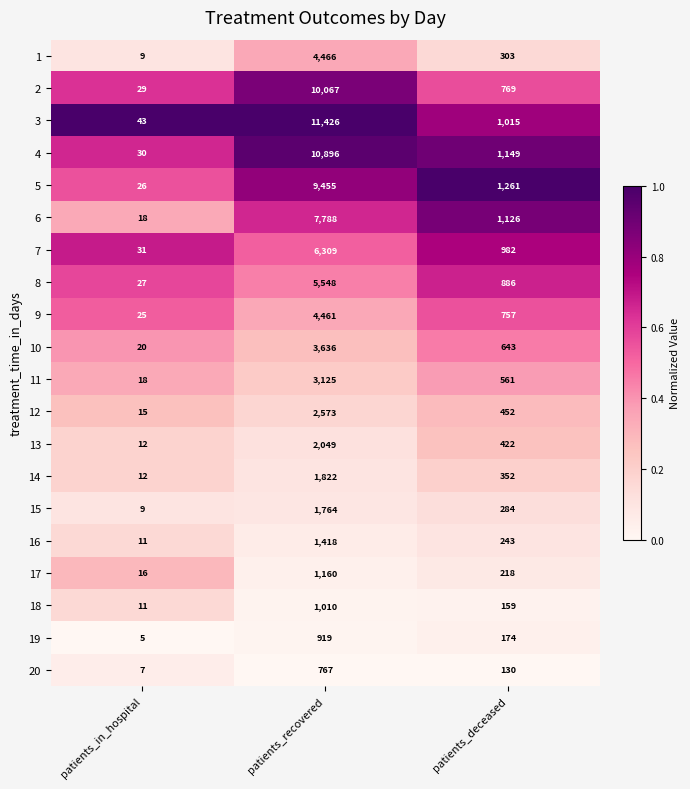

What is the greatest value displayed?

11426